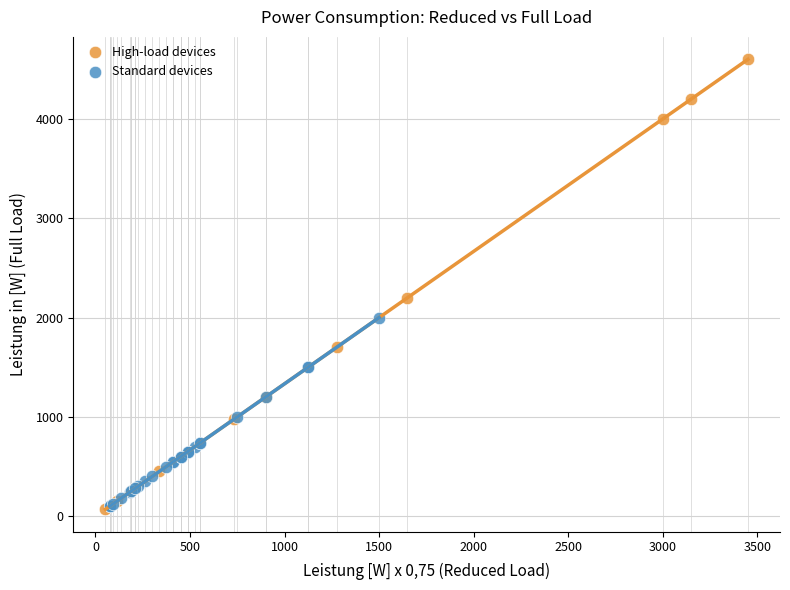

Which series contains the highest Y value?

High-load devices